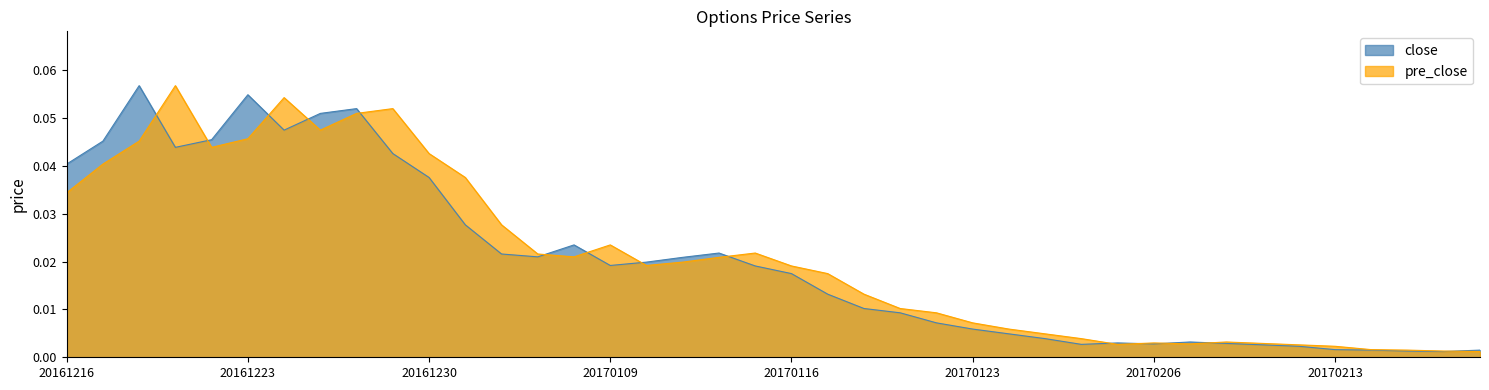

How many times do close and pre_close cross each other?

14